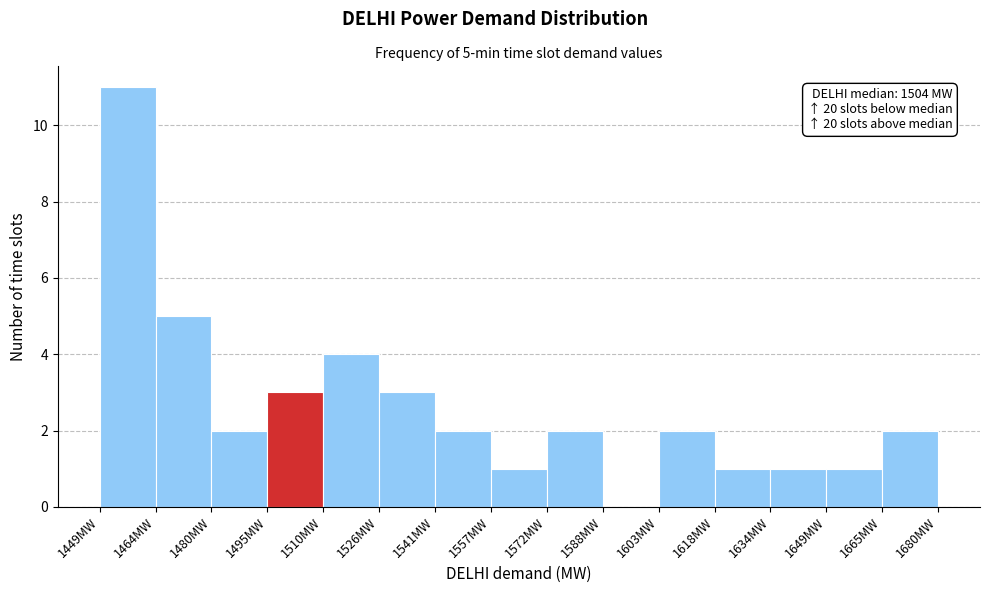

Over which range of the x-axis is the bar tallest?

1450 to 1464